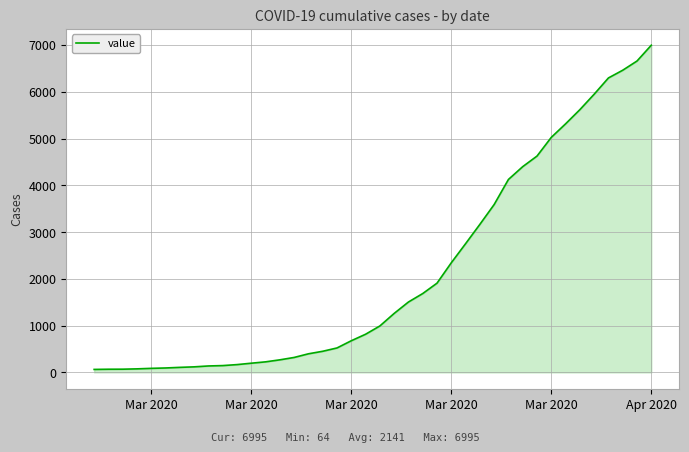

What is the difference between the maximum and minimum values?

6931